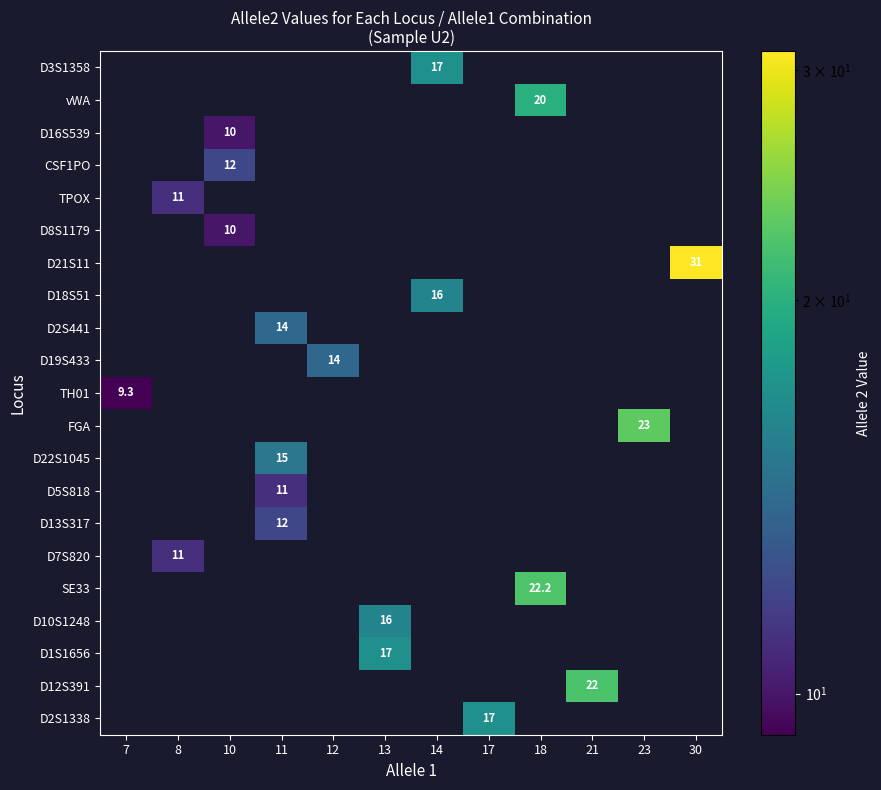

Between 13 and 17, which is larger?

13